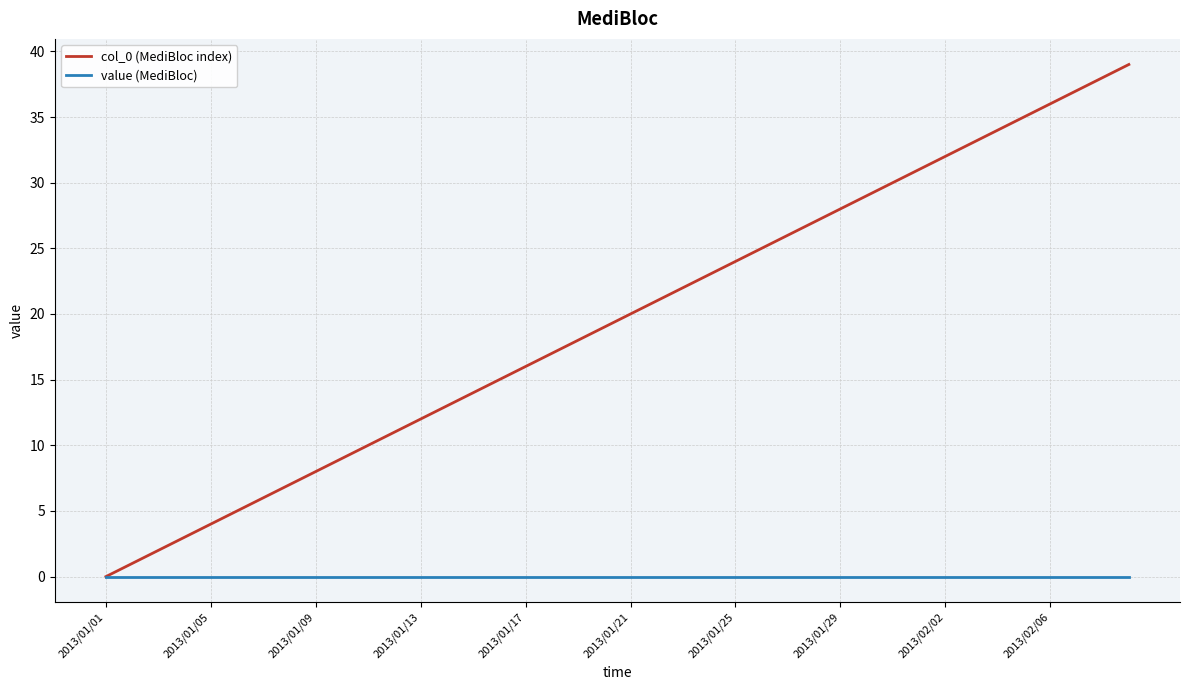

Which series has the largest total across all categories?

col_0 (MediBloc index)